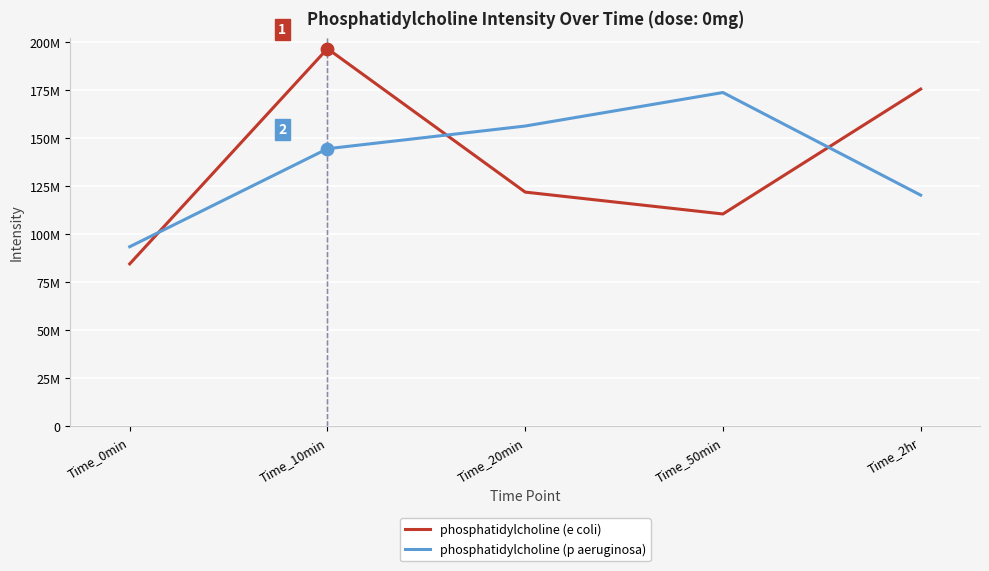

At which category is the sum across all series the highest?

Time_10min